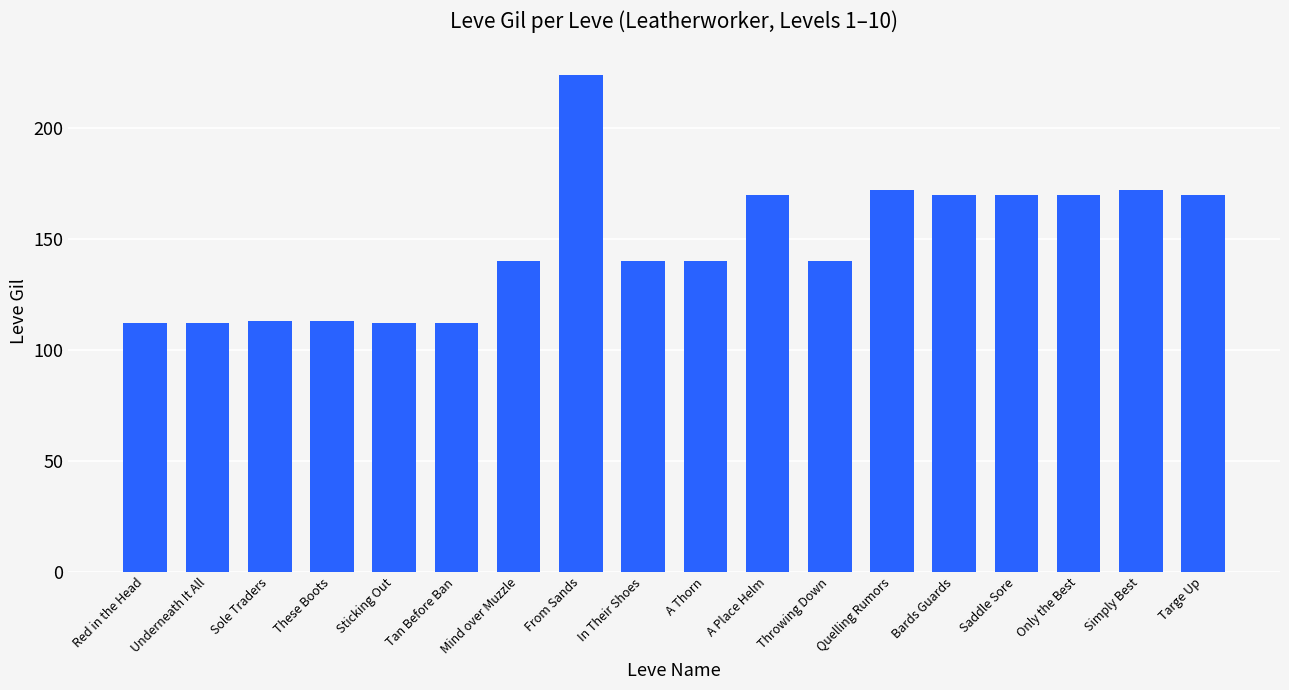

Is it true that the value at From Sands is 224?

True